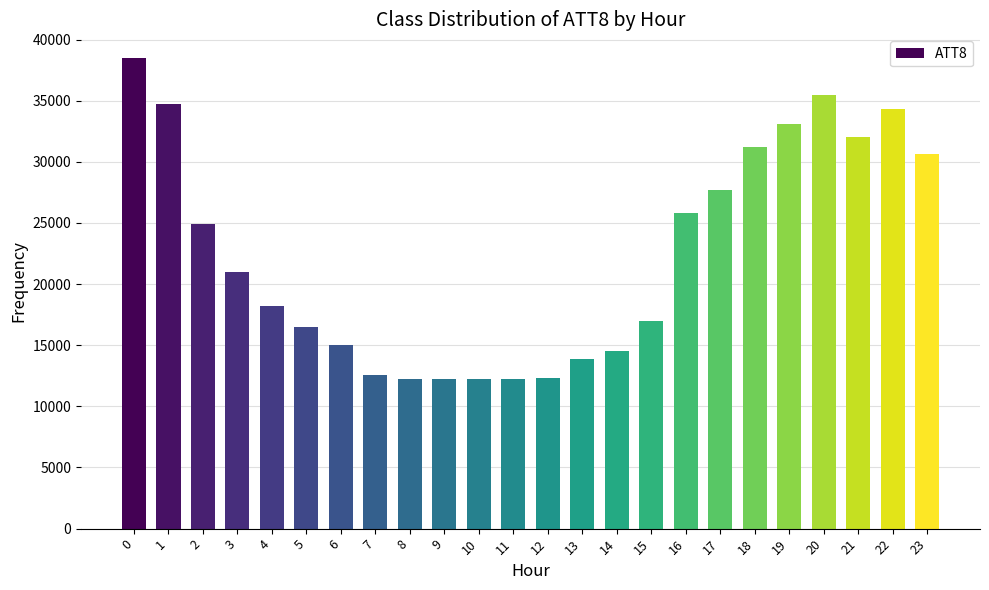

What is the ratio of the value at 14 to the value at 12?

1.2